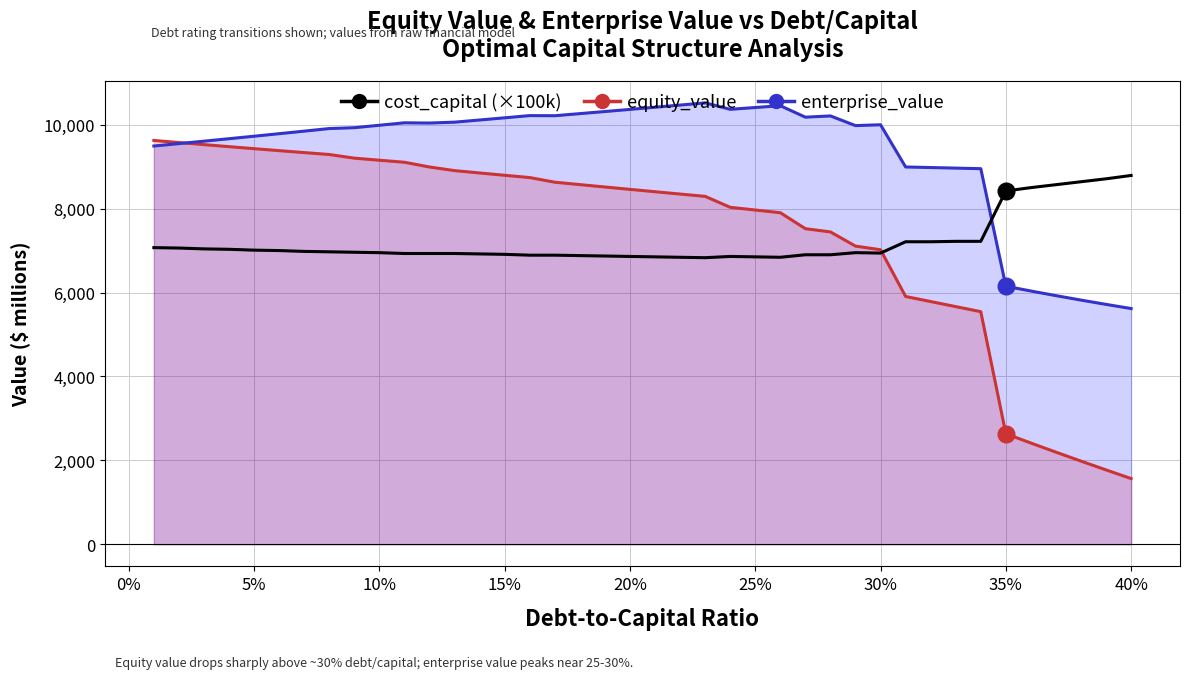

True or false: cost_capital (×100k) has more than 0 points higher than both neighbors.

True